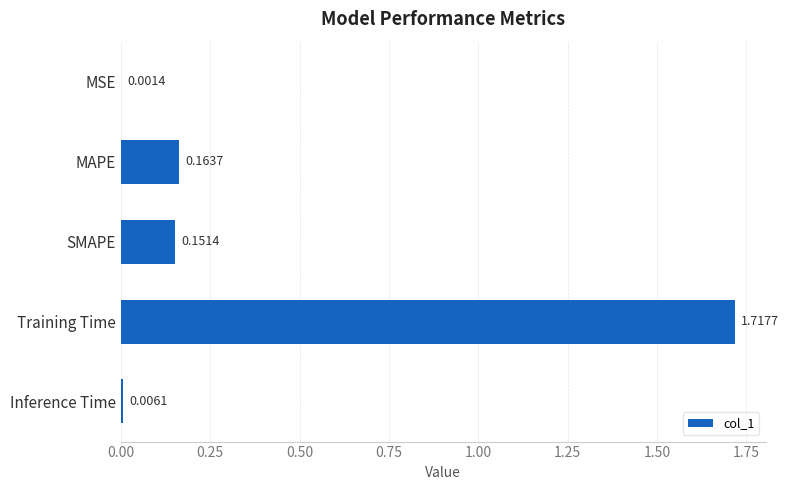

What is the sum of all values?

2.0